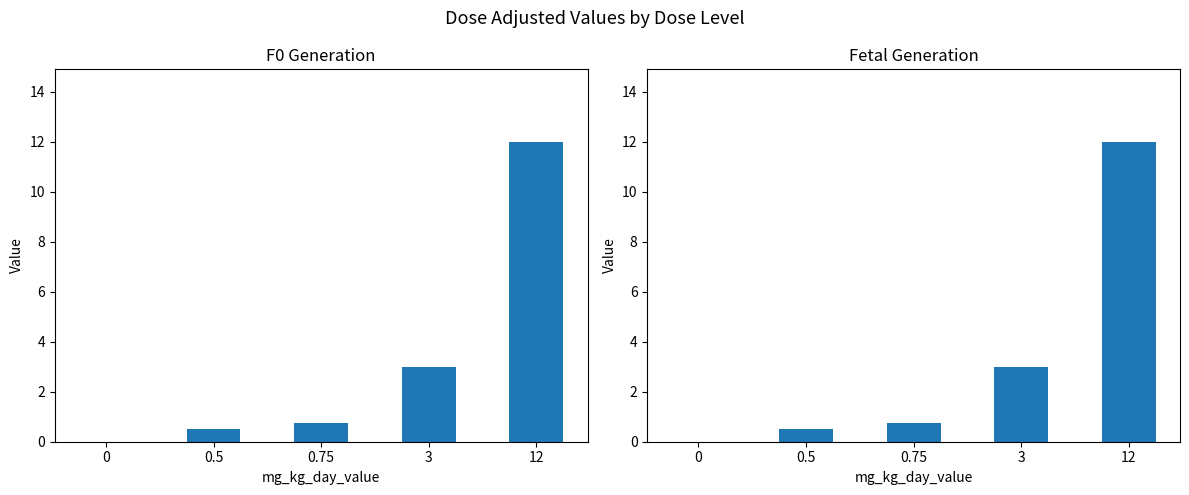

At which category is the sum across all series the highest?

12